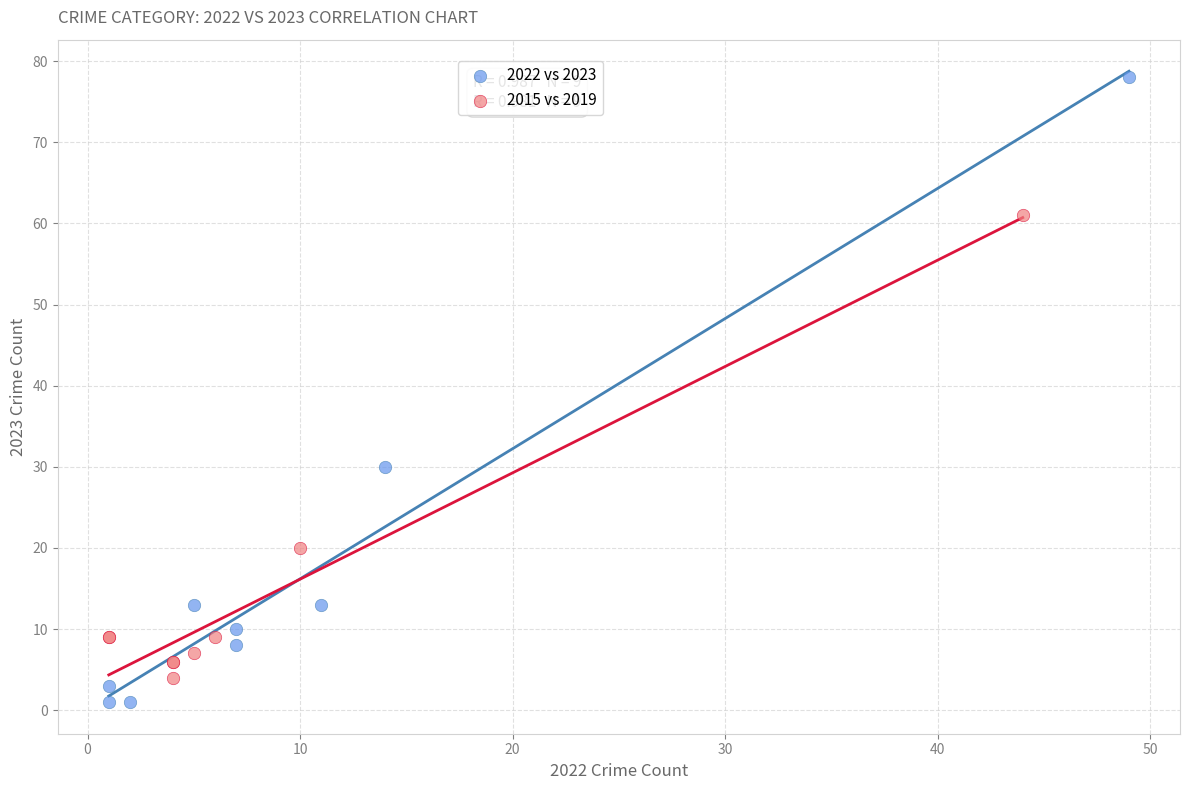

Which series reaches the maximum Y coordinate?

2022 vs 2023